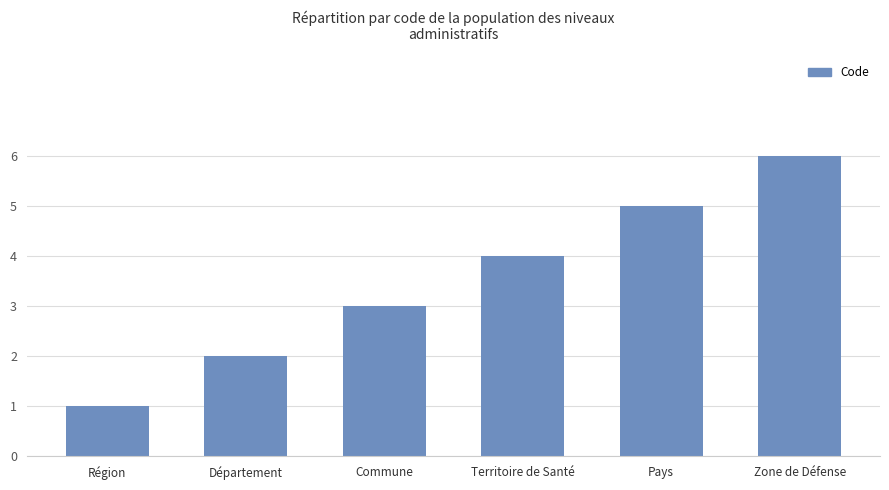

Reading right to left, what are all the values shown in this chart?

Zone de Défense=6	Pays=5	Territoire de Santé=4	Commune=3	Département=2	Région=1